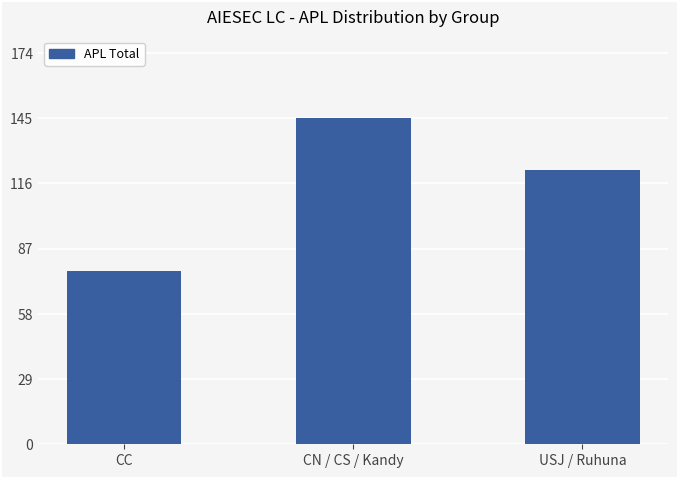

Reading left to right, what are all the values shown in this chart?

77	145	122